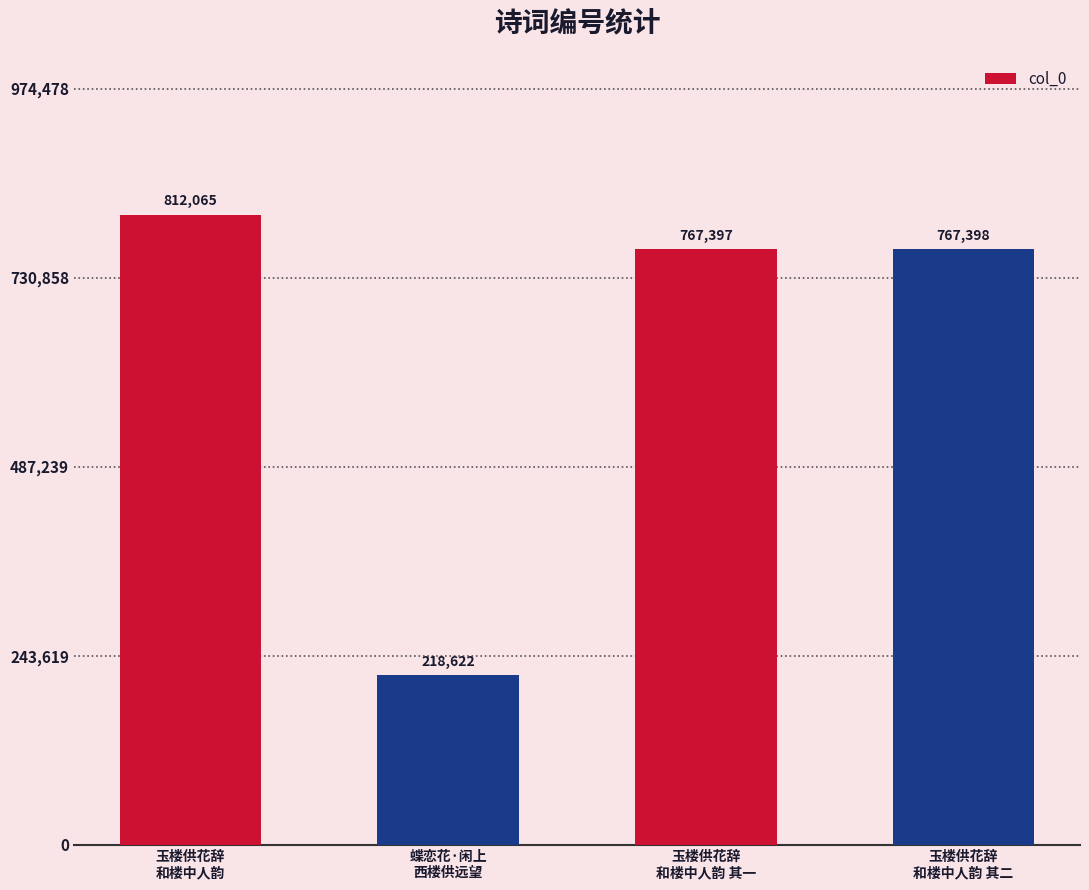

What is the smallest value displayed?

218622